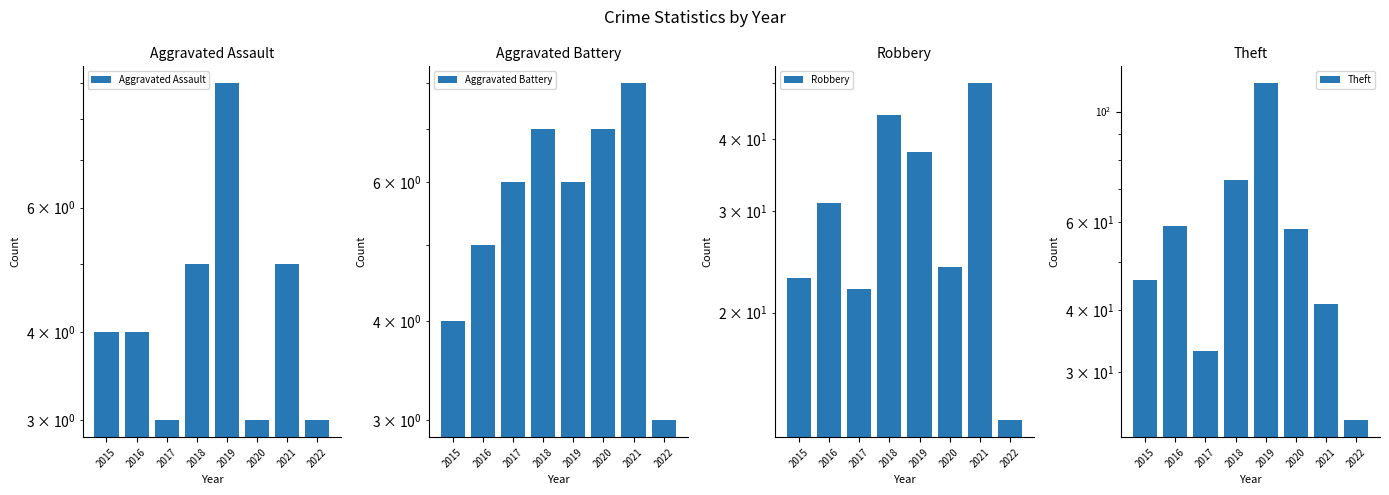

What is the value of the Aggravated Battery bar at the 8th from the left?

3